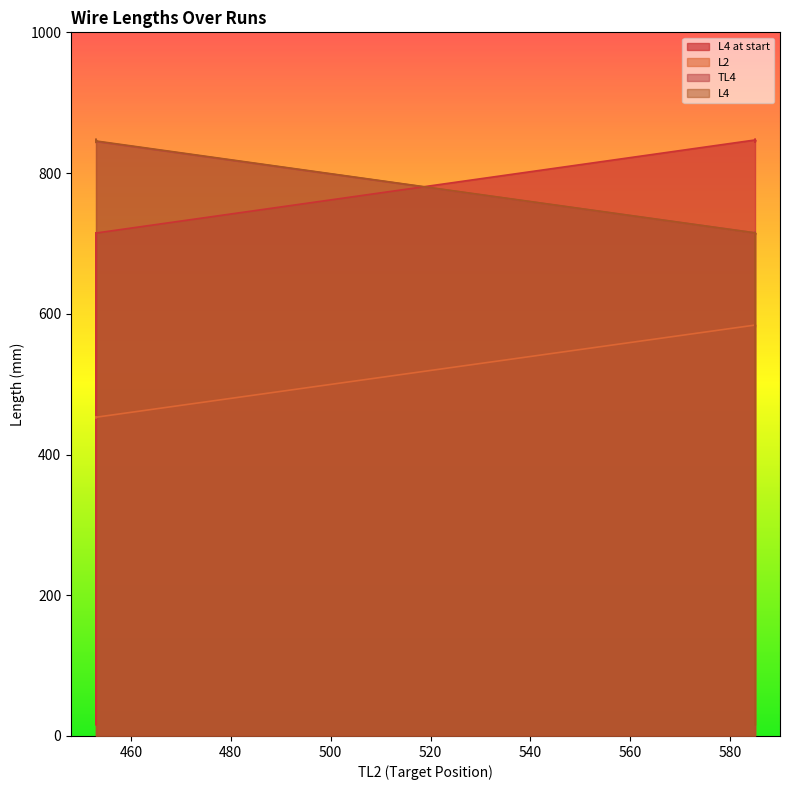

Which series changed the most between 16 and 20?

L4